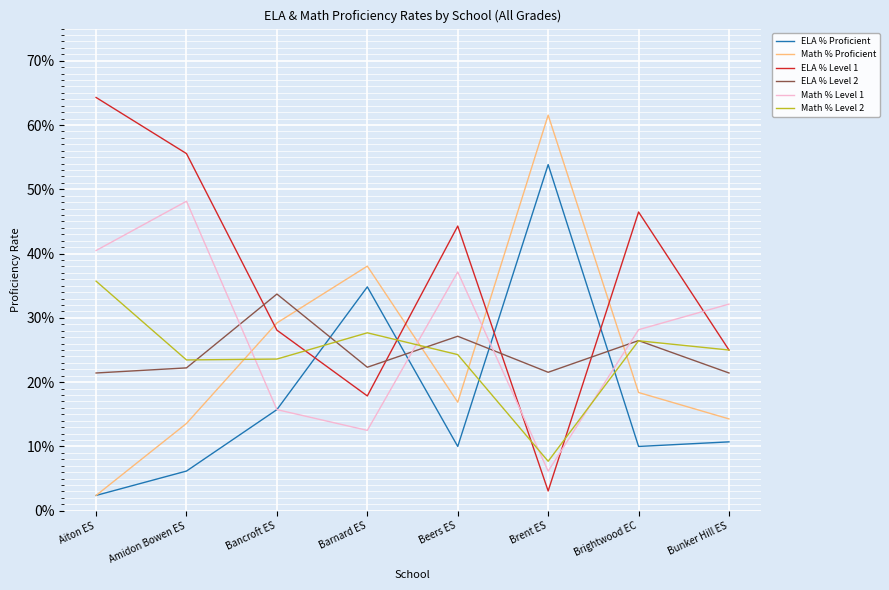

Is this an area chart (filled region under the line)?

No